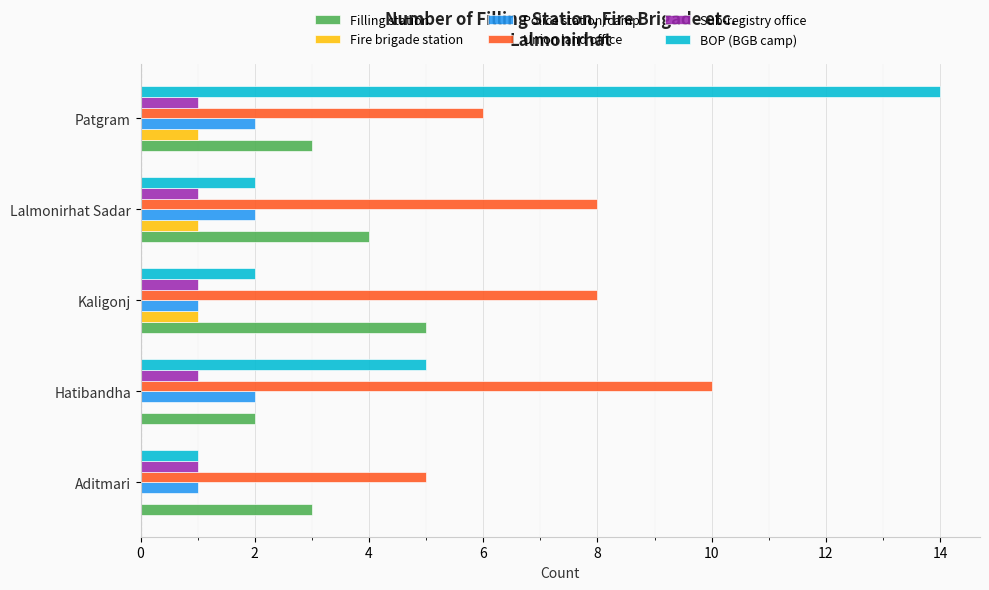

What is the total value across all series at Kaligonj?

18